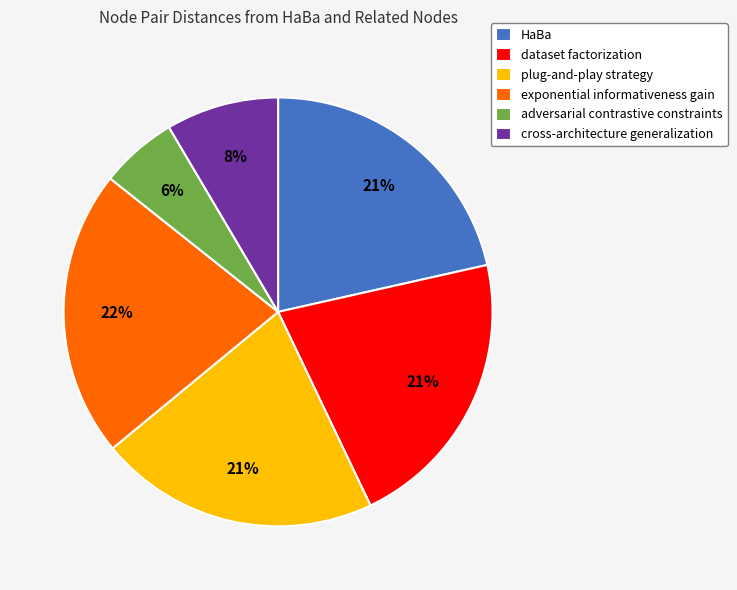

To the nearest percent, what portion does dataset factorization represent?

21%